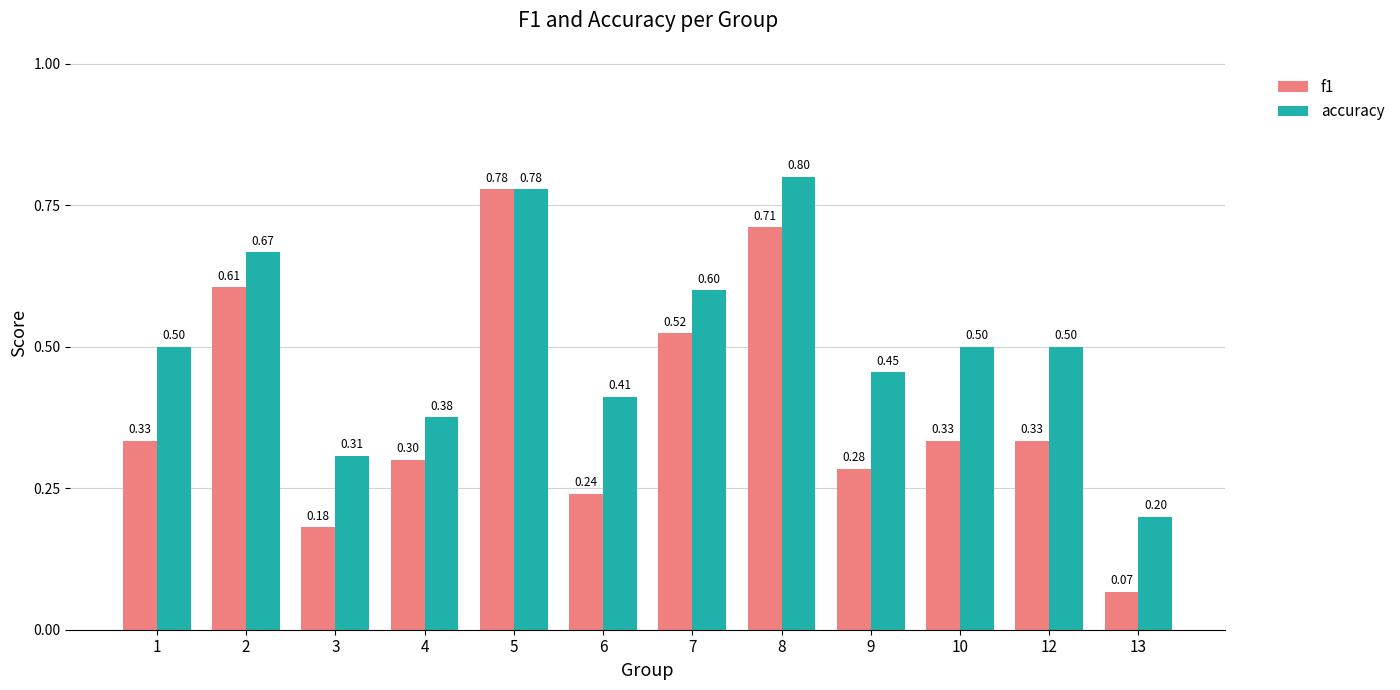

Rank the series at 12 from highest to lowest value.

accuracy, f1